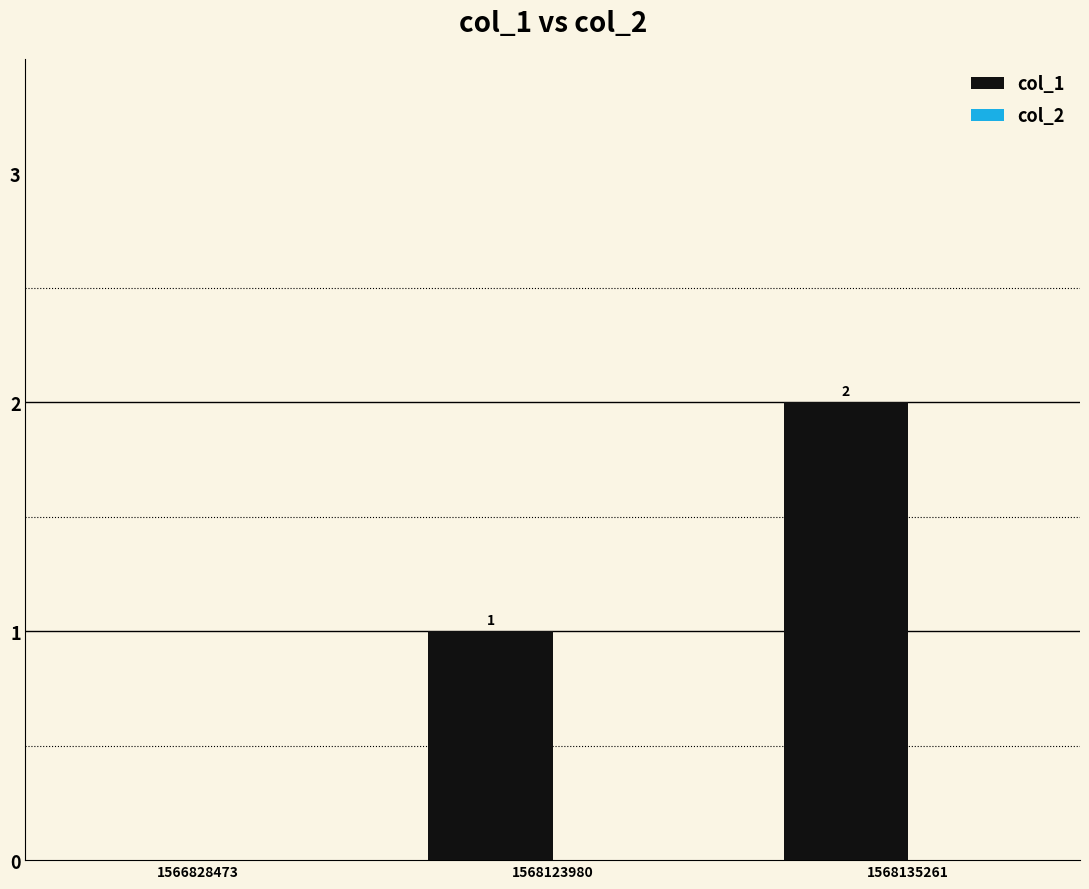

Approximately how many times larger is the value at 1568123980 compared to 1568135261?

0.5